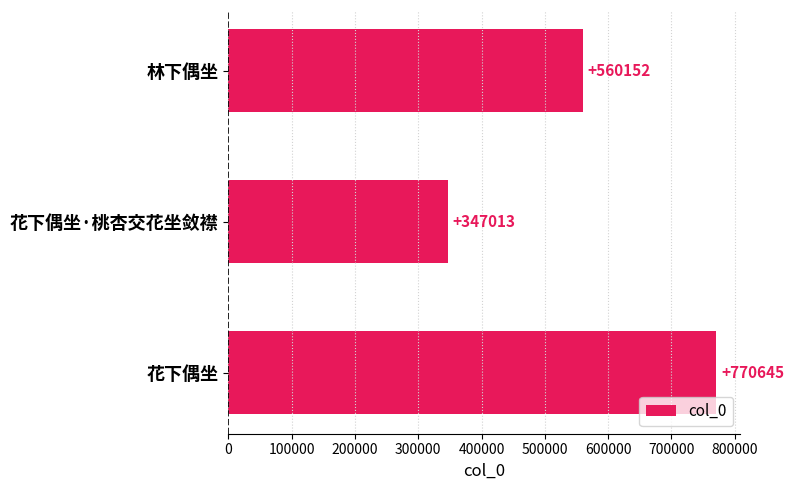

How many series are shown in this chart?

1